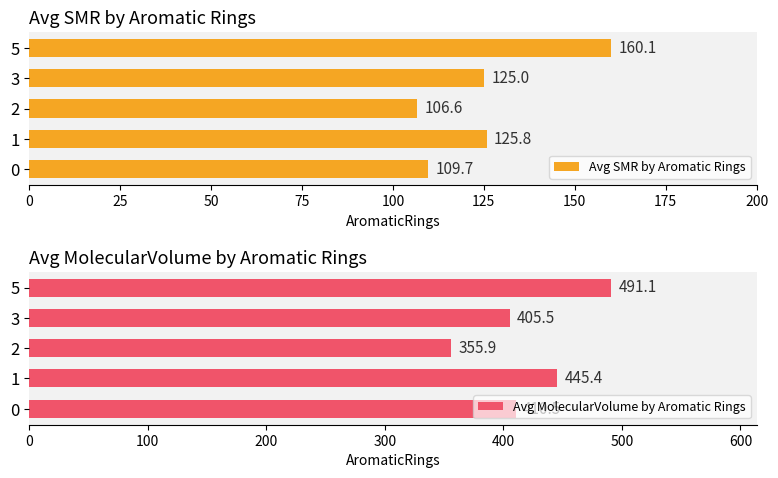

The value of Avg SMR by Aromatic Rings at 3 is 166.3. True or false?

False